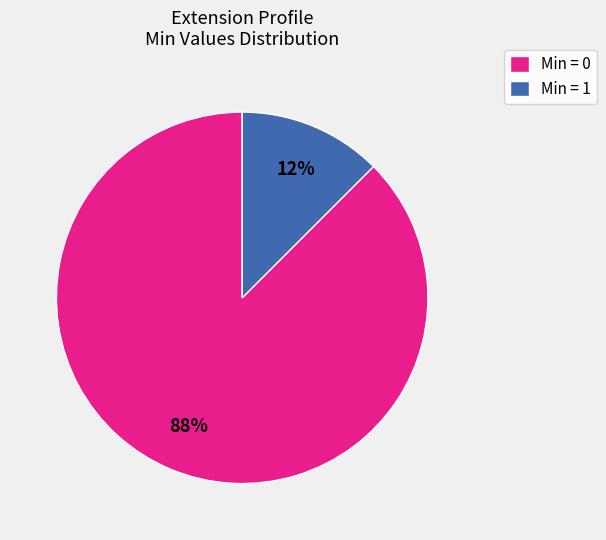

Which slice is the largest?

Min = 0